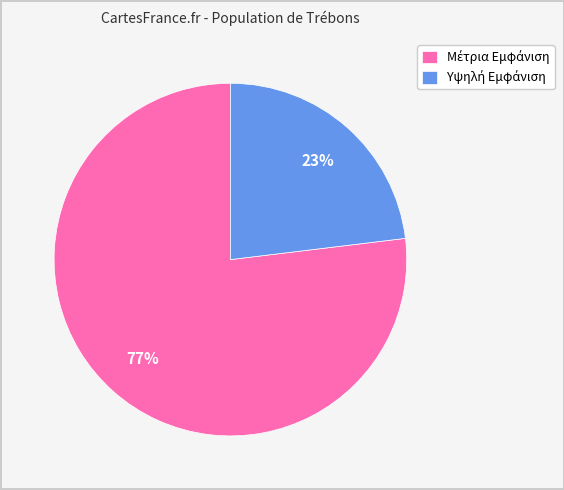

To the nearest percent, what is the average slice percentage?

50%